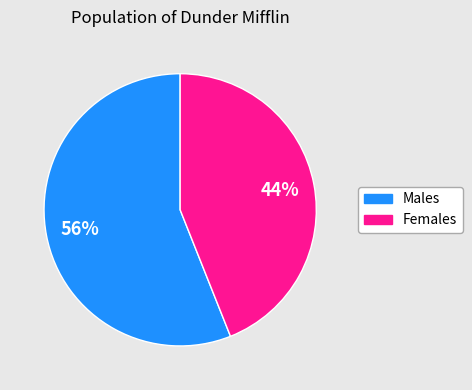

Is there a majority slice in this chart?

Yes